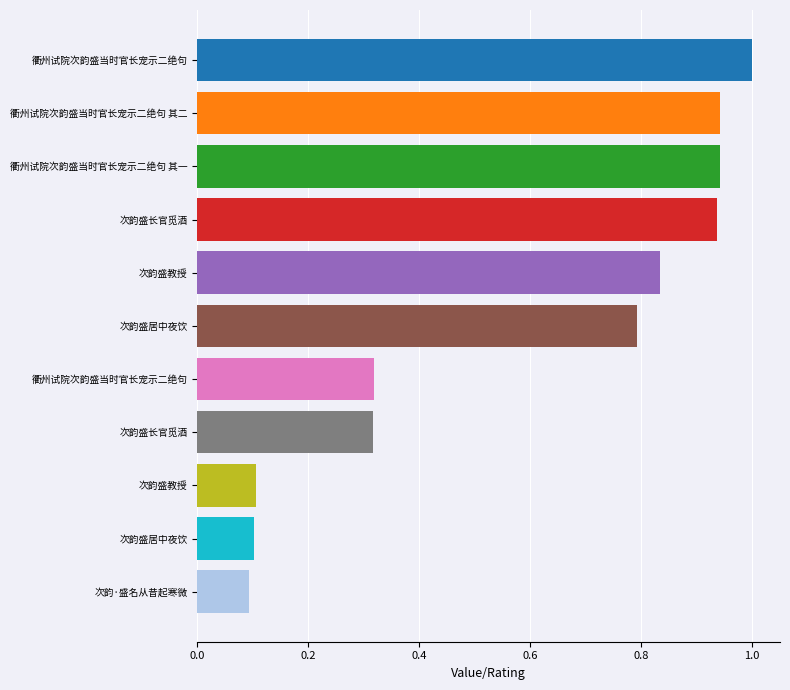

How many bars are there in total?

11